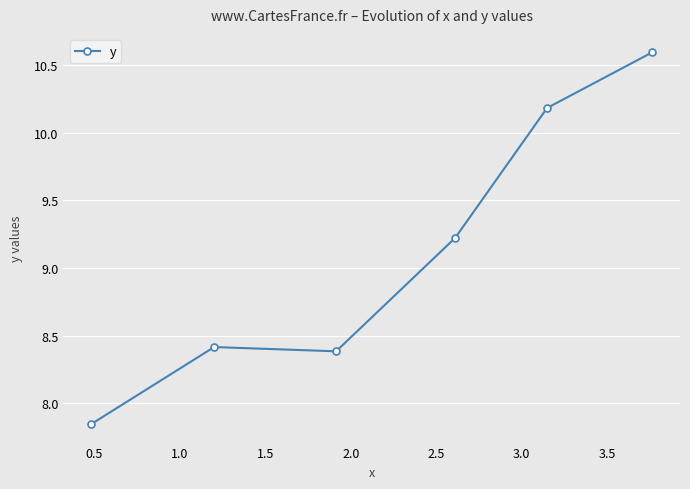

Does the chart have visible grid lines?

Yes